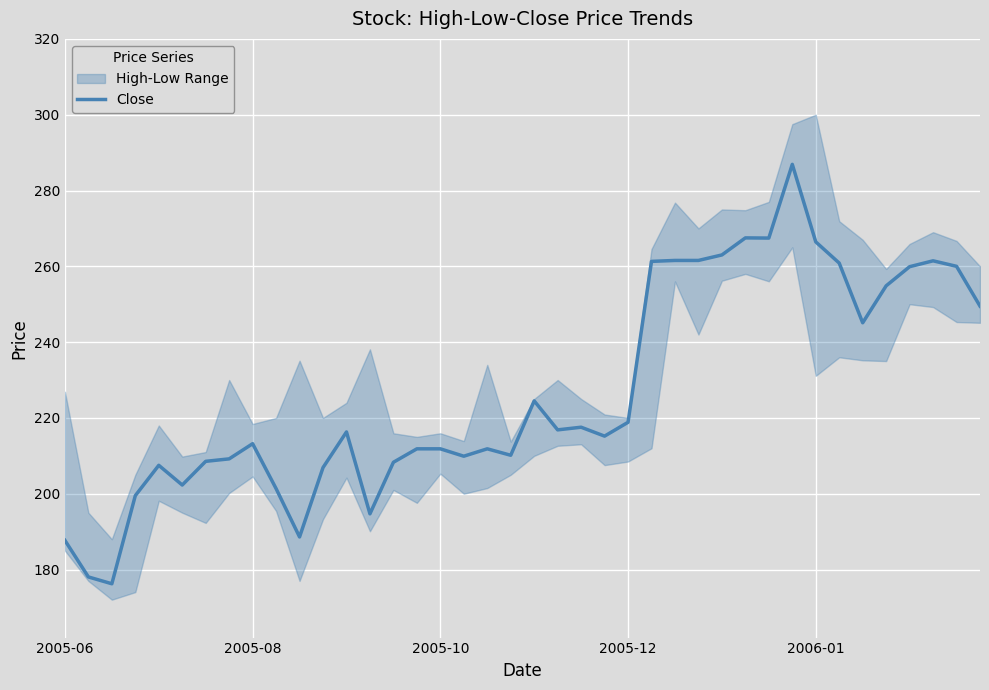

Reading left to right, extract all data points from this chart.

187.7	178.1	176.2	199.5	207.5	202.3	208.6	209.2	213.2	201.4	188.6	206.9	216.3	194.7	208.3	211.9	211.9	209.9	211.9	210.1	224.5	216.9	217.6	215.2	218.9	261.3	261.5	261.5	263.0	267.5	267.5	286.9	266.5	260.9	245.1	254.9	259.9	261.5	260.0	249.5